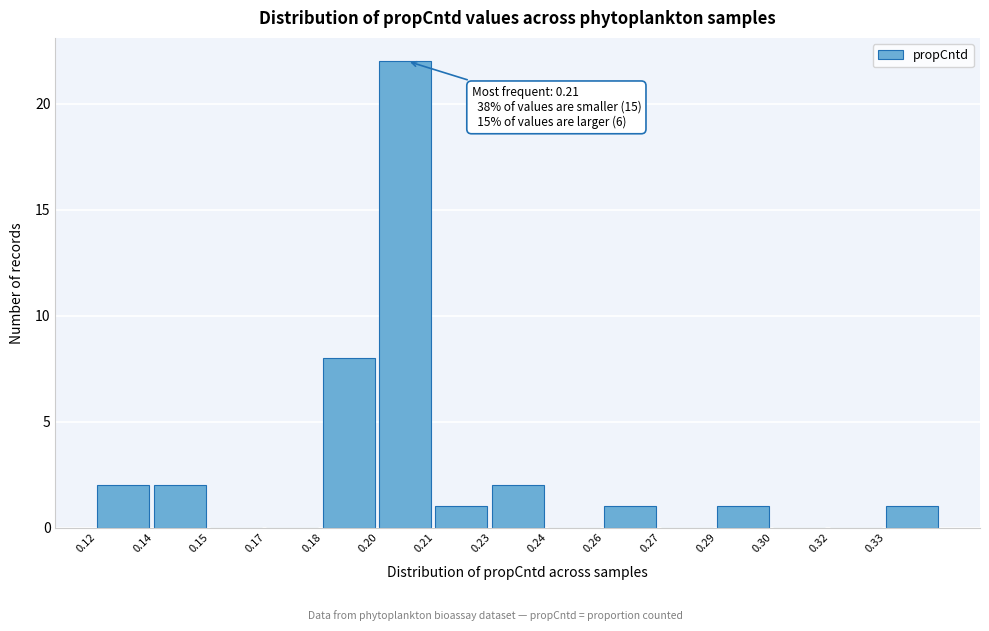

Reading right to left, what are all the values shown in this chart?

0.33=1	0.32=0	0.30=0	0.29=1	0.27=0	0.26=1	0.24=0	0.23=2	0.21=1	0.20=22	0.18=8	0.17=0	0.15=0	0.14=2	0.12=2